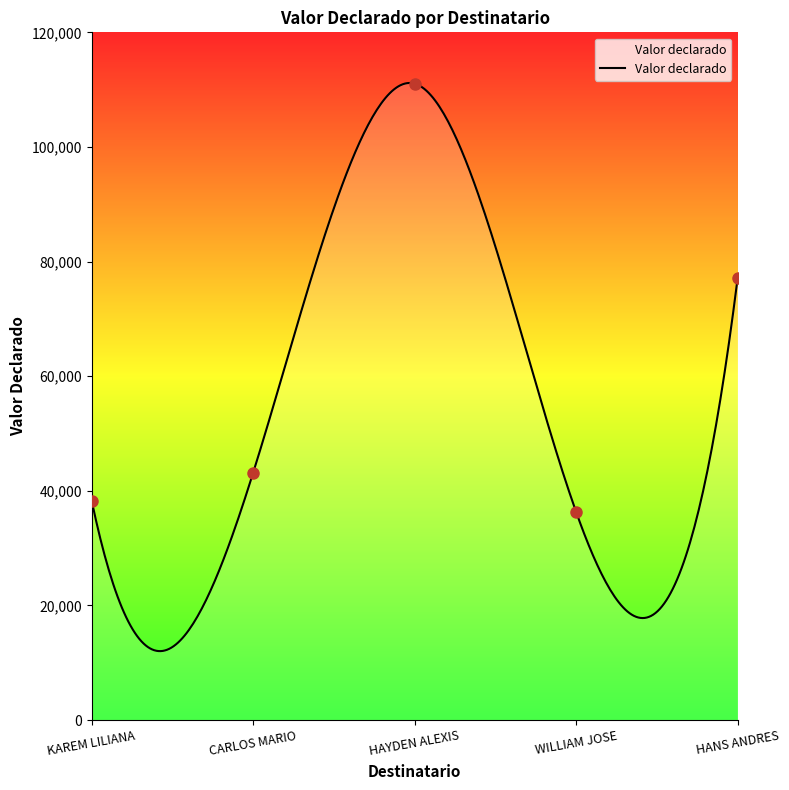

Reading left to right, what are all the values shown in this chart?

KAREM LILIANA=38308	CARLOS MARIO=43157	HAYDEN ALEXIS=111045	WILLIAM JOSE=36320	HANS ANDRES=77101